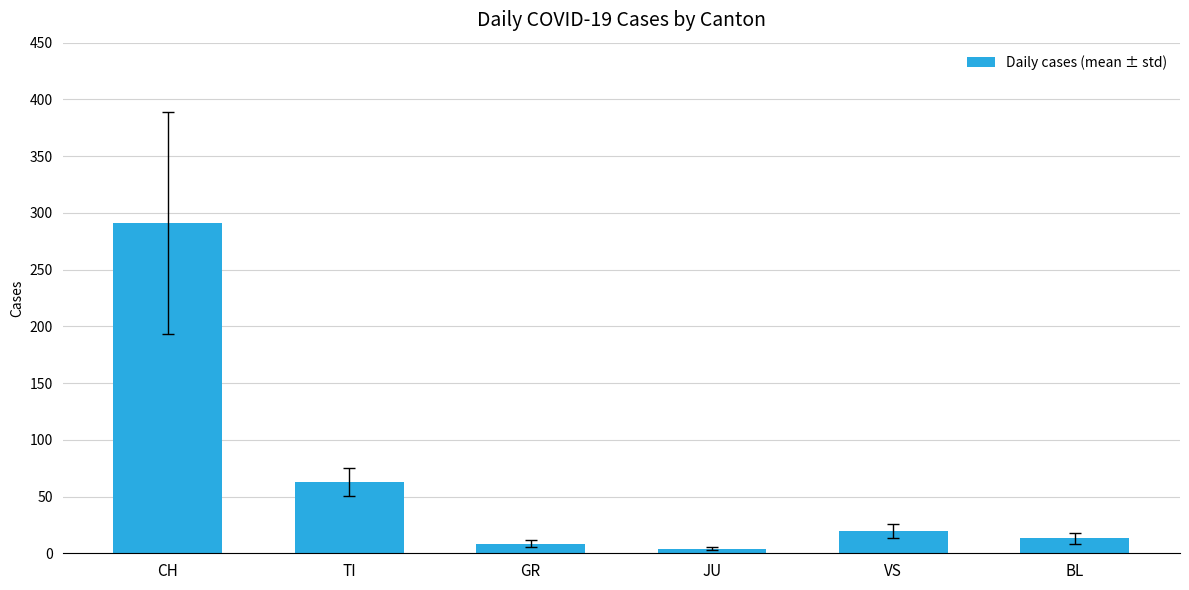

How many data points are less than 19?

3